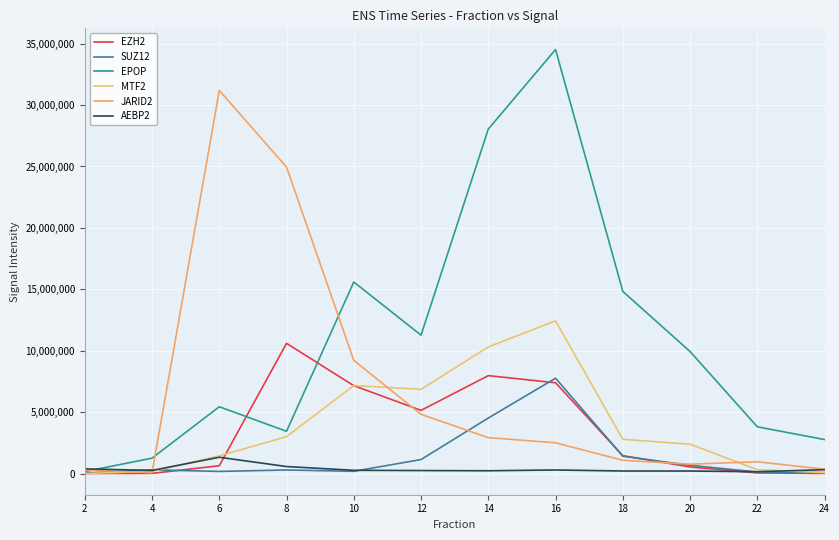

How many interior local peaks does the JARID2 series have?

2